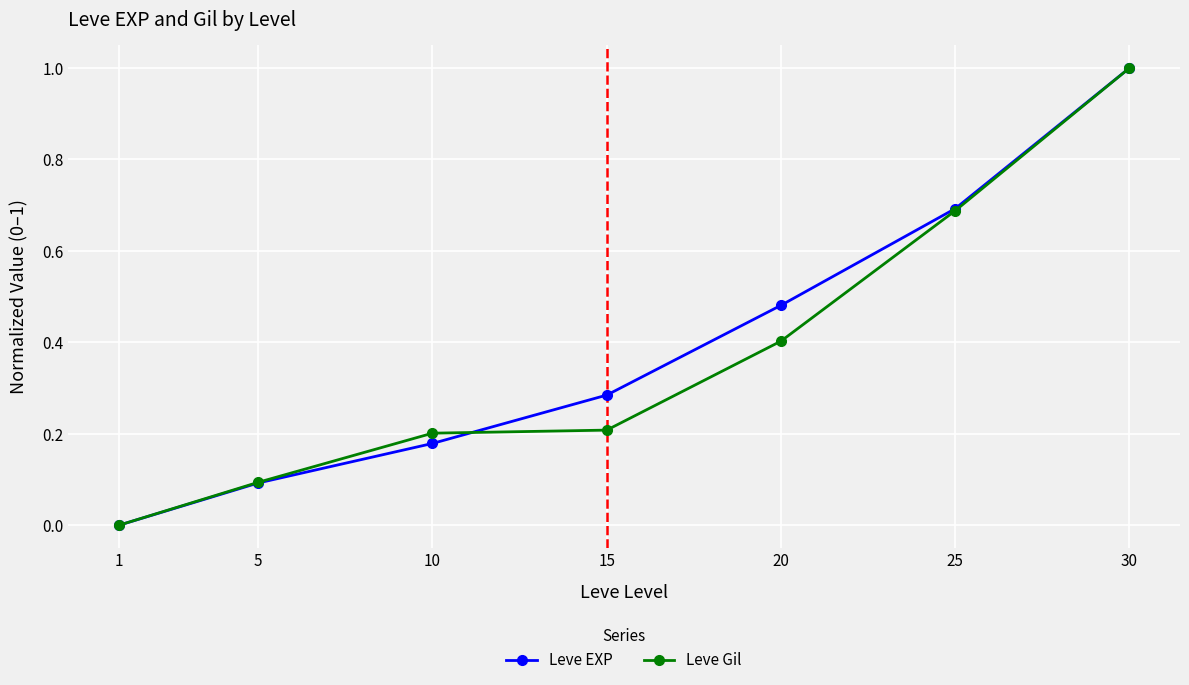

True or false: Leve EXP and Leve Gil cross at least once.

True